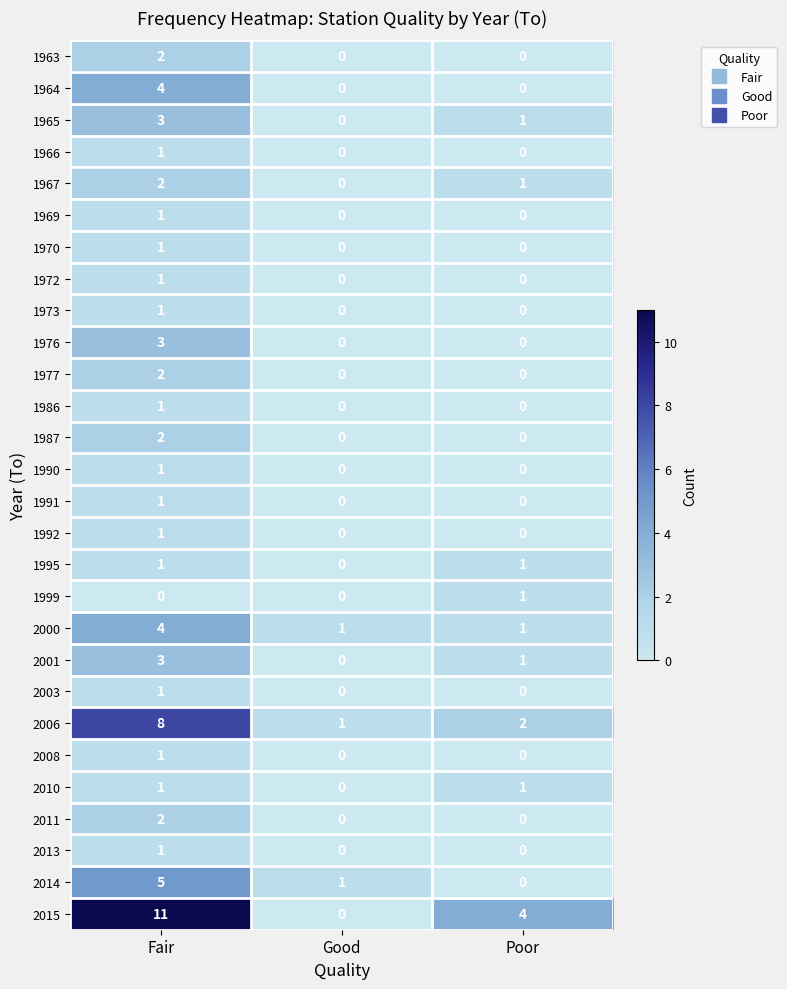

The value of 1987 at Fair is 2. True or false?

True